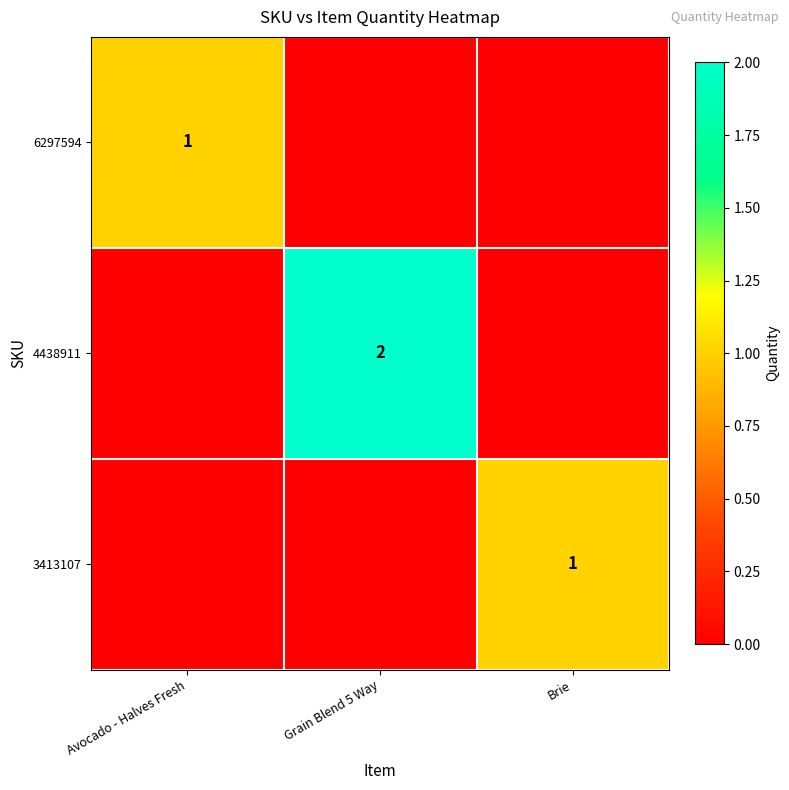

The value of 4438911 at Grain Blend 5 Way is 2. True or false?

True